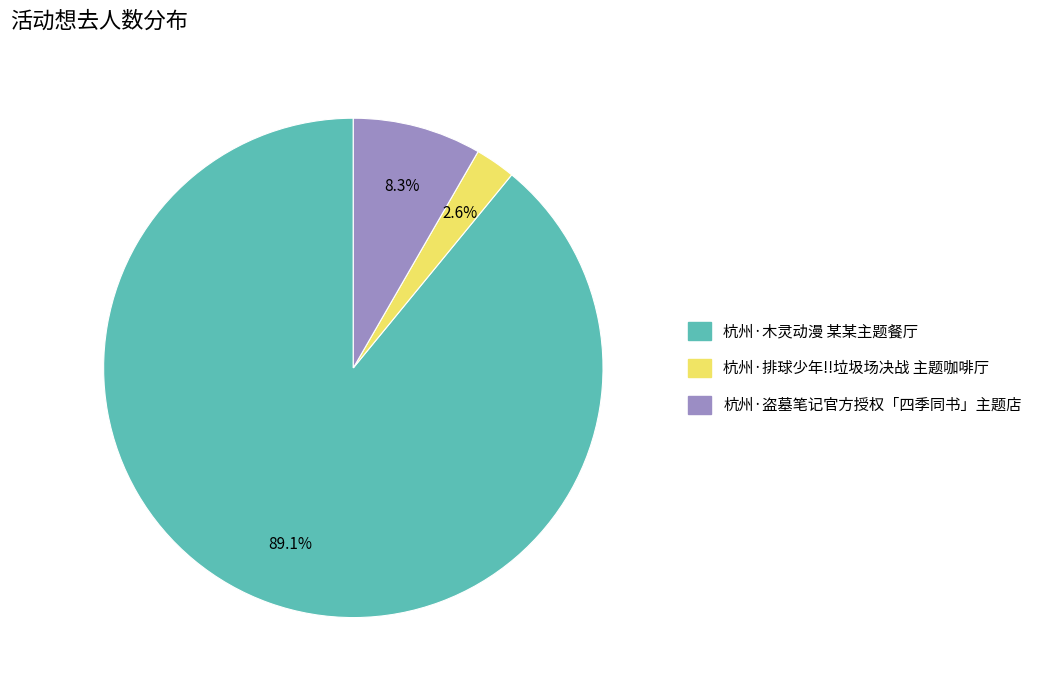

Which has a higher value, 杭州·排球少年!!垃圾场决战 主题咖啡厅 or 杭州·盗墓笔记官方授权「四季同书」主题店?

杭州·盗墓笔记官方授权「四季同书」主题店